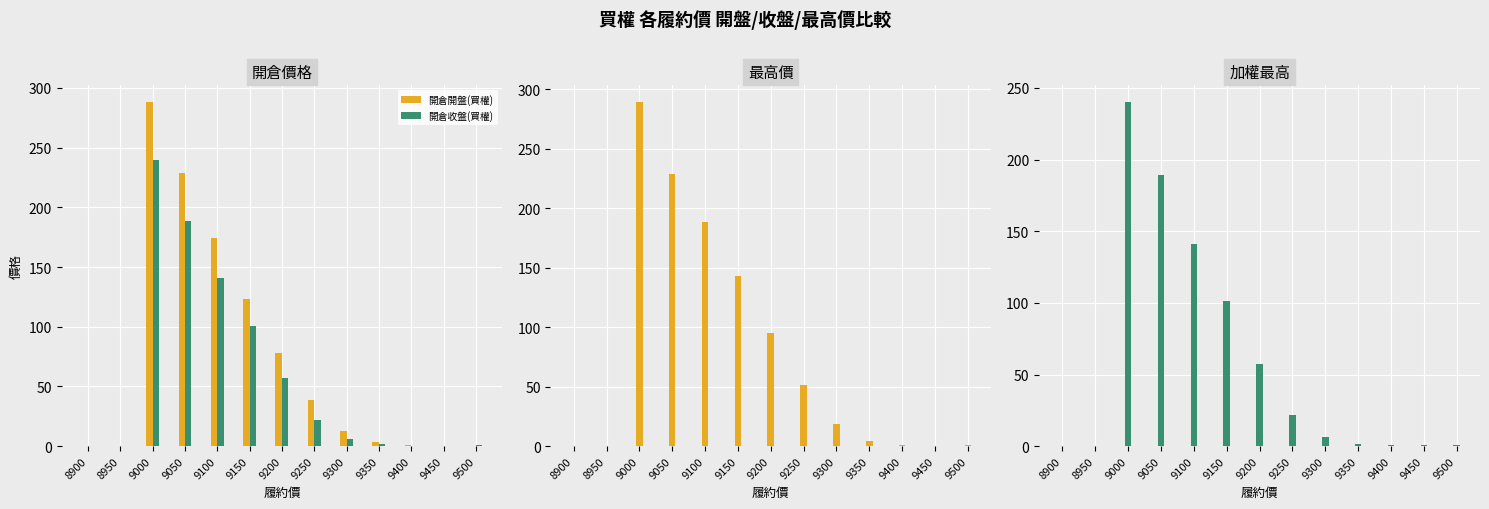

At which category does the chart reach its minimum across all series?

8900